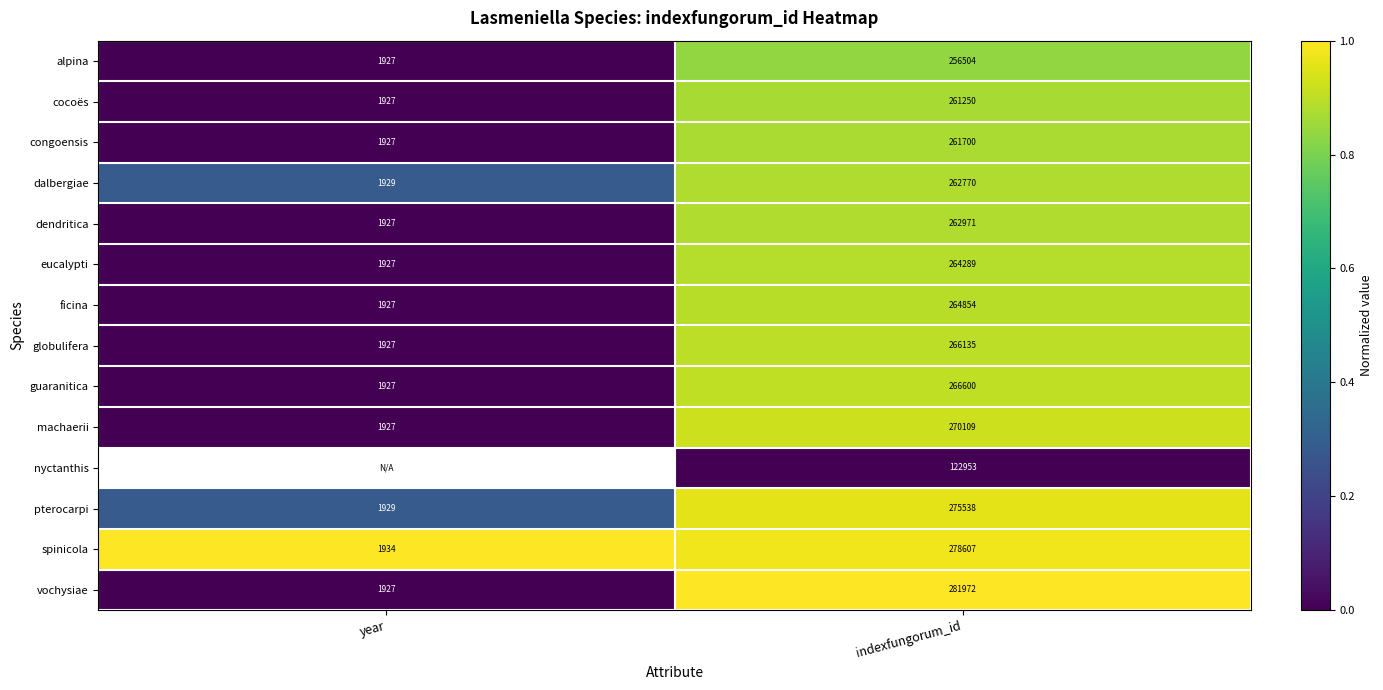

The alpina series shows 1927 at year. True or false?

True